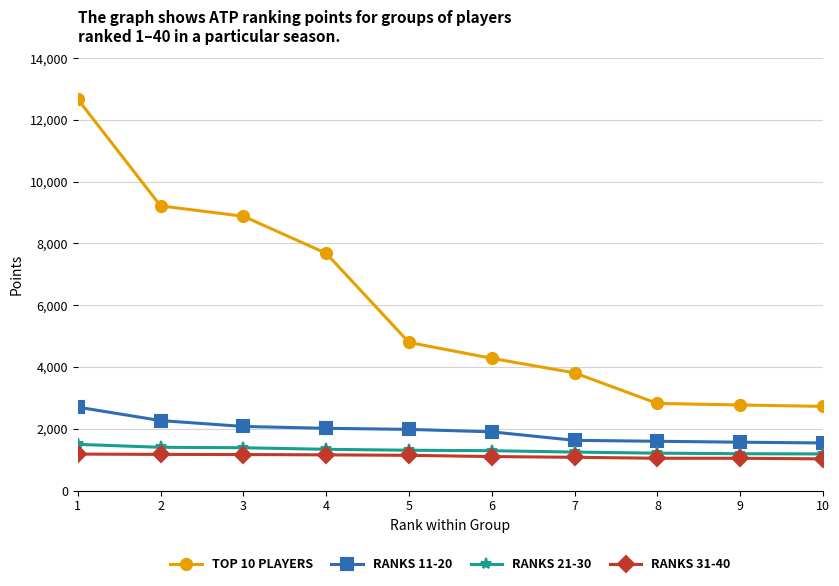

What is the minimum value shown in the chart?

1025